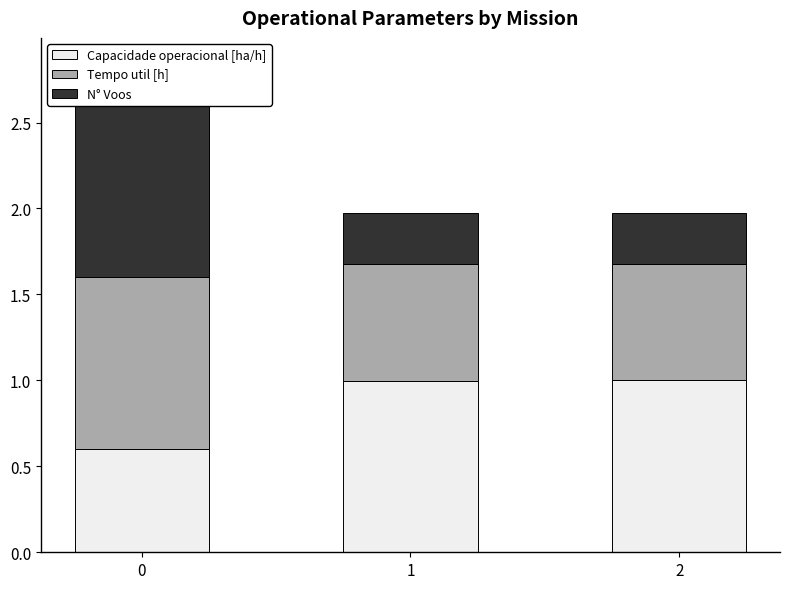

Rank the categories by Tempo util [h] value from highest to lowest.

0, 1, 2